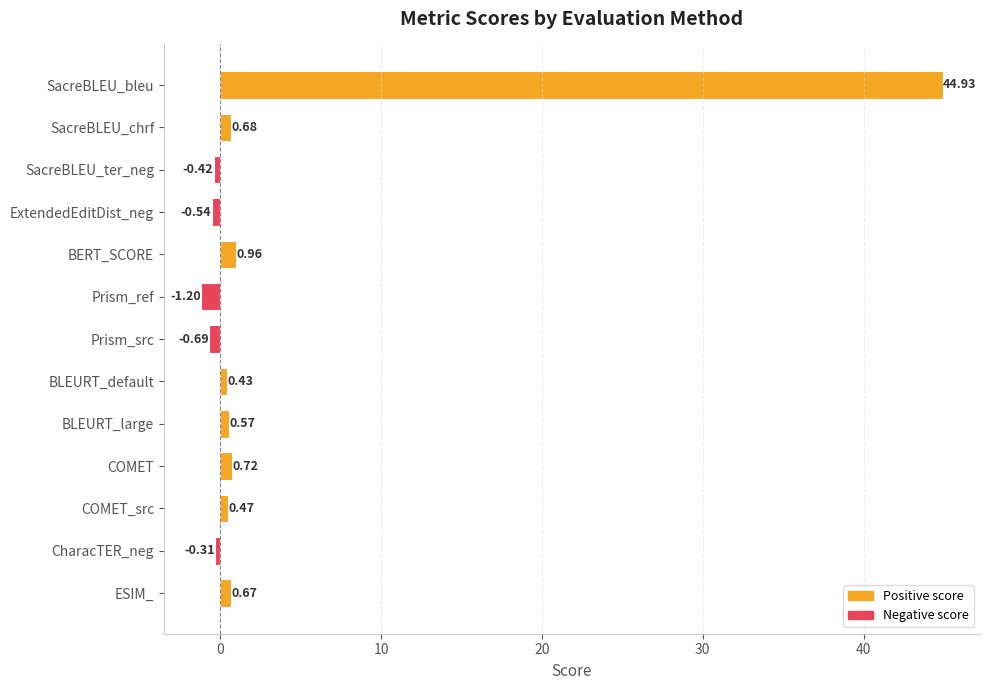

List the labels in order of value, largest first.

SacreBLEU_bleu, BERT_SCORE, COMET, SacreBLEU_chrf, ESIM_, BLEURT_large, COMET_src, BLEURT_default, CharacTER_neg, SacreBLEU_ter_neg, ExtendedEditDist_neg, Prism_src, Prism_ref